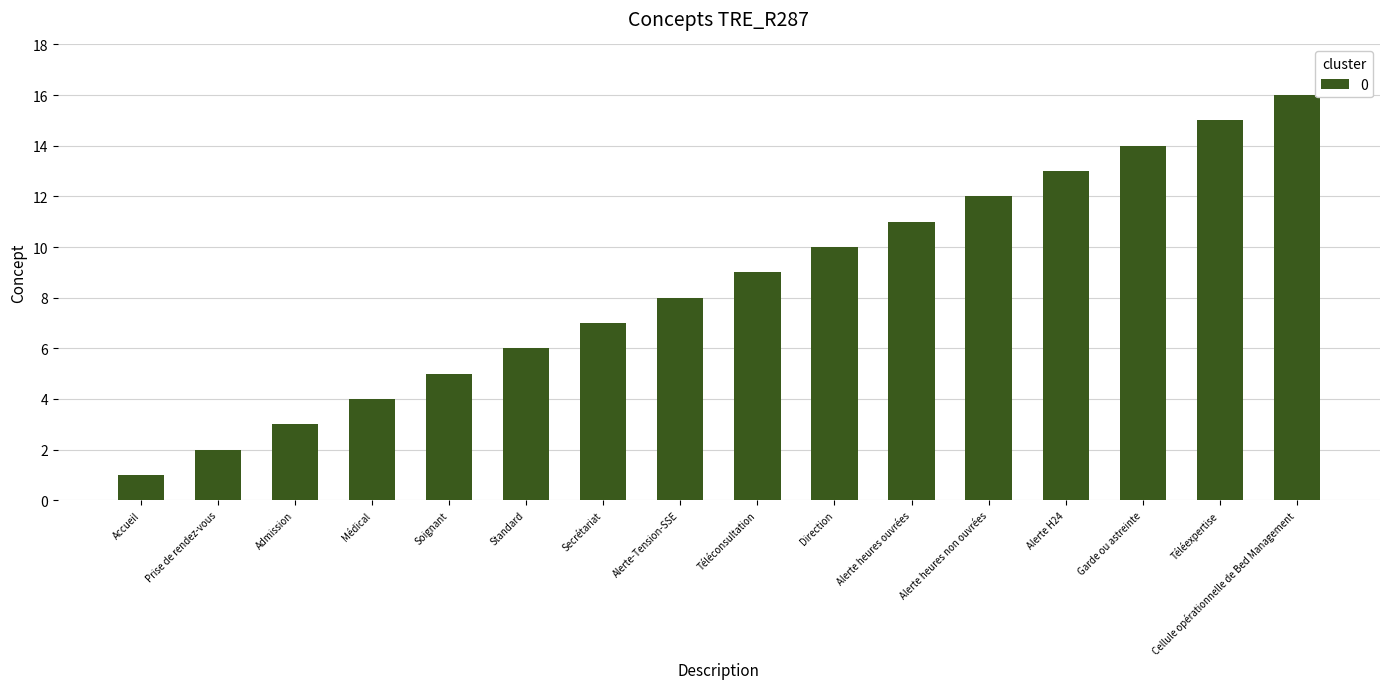

Are the bars grouped side by side (vs. stacked)?

No